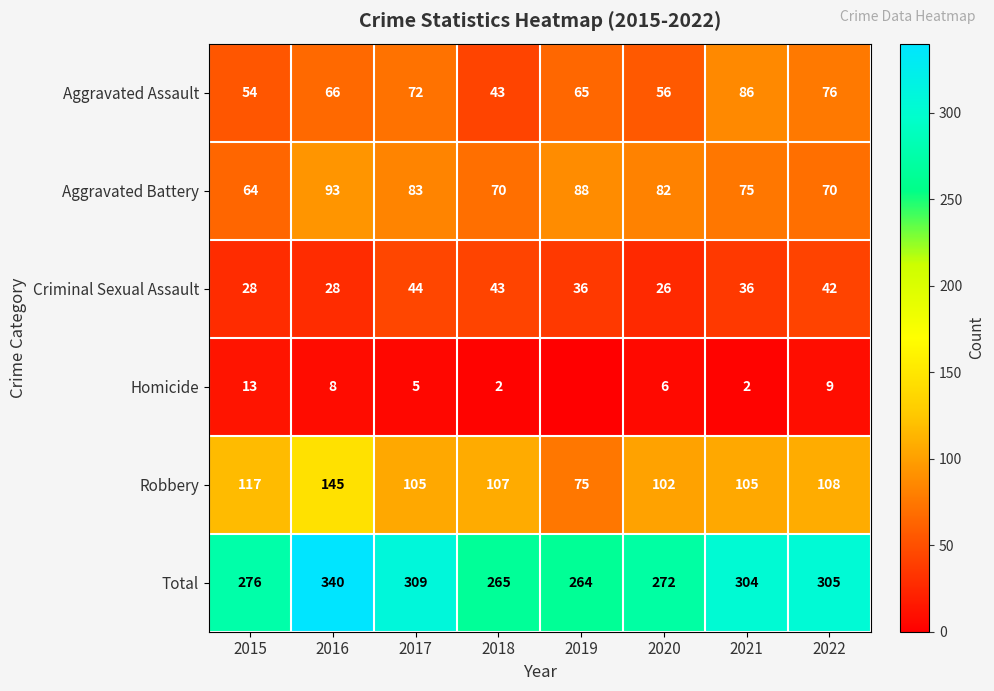

Which has a higher value, 2020 or 2015?

2020